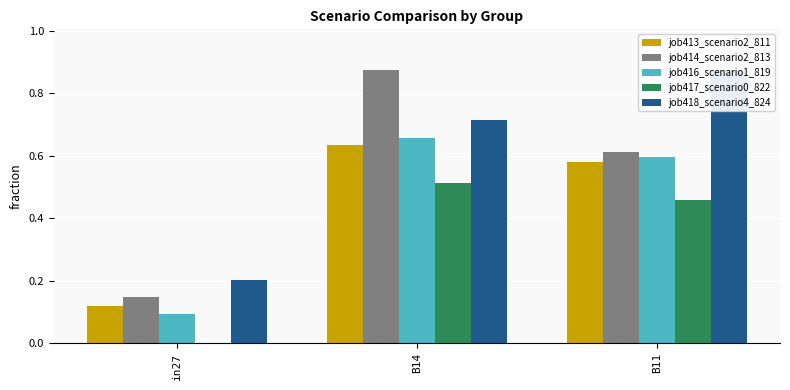

Which series has the largest range (max minus min)?

job414_scenario2_813